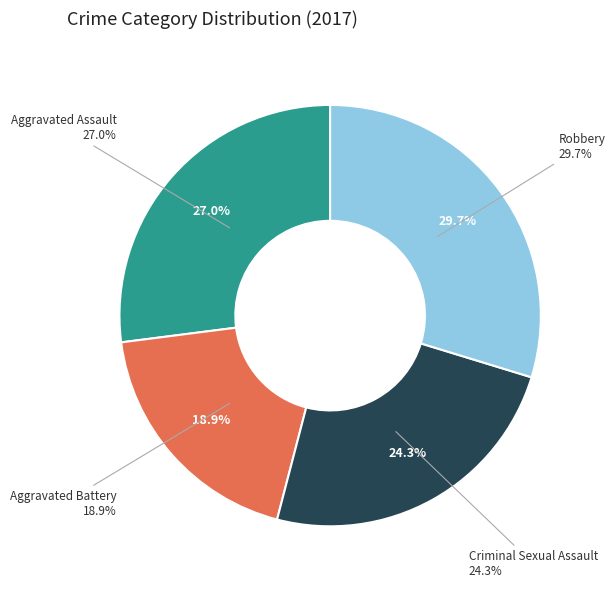

To the nearest percent, what is the difference between the Aggravated Assault and Robbery slice percentages?

3%